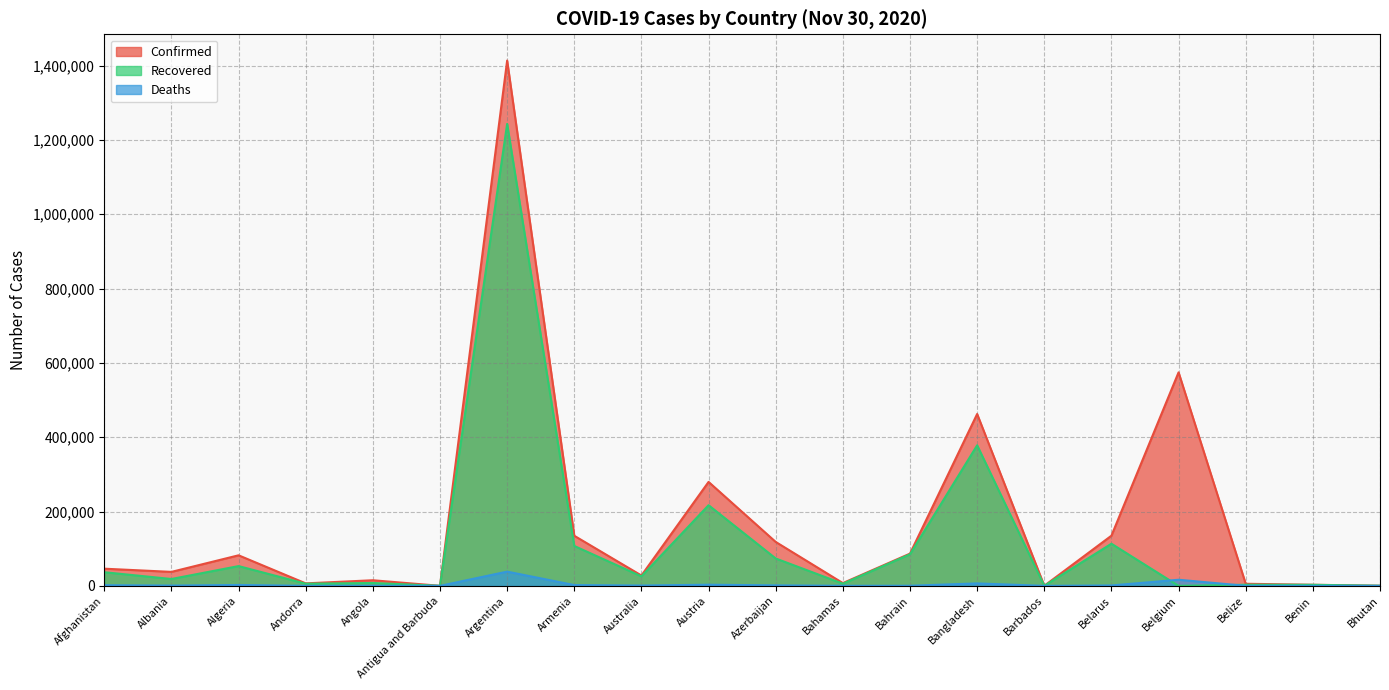

Does the chart have visible grid lines?

Yes